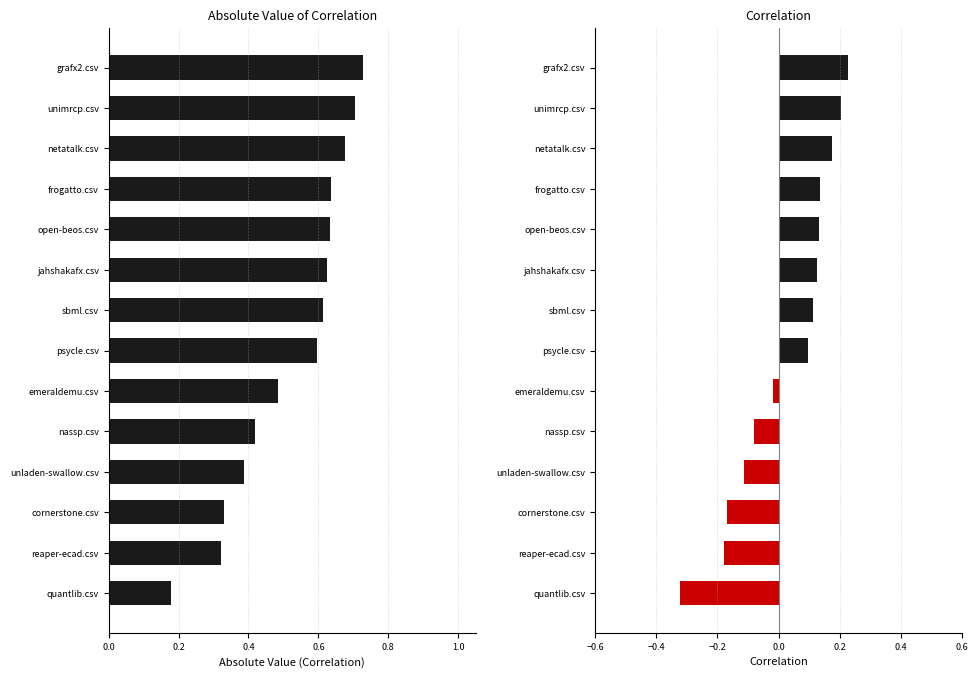

Which series has the largest total across all categories?

Absolute Correlation